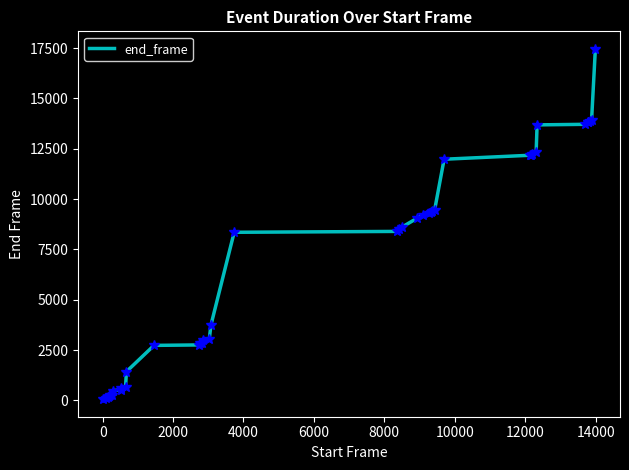

What is the difference between the maximum and minimum values?

17407